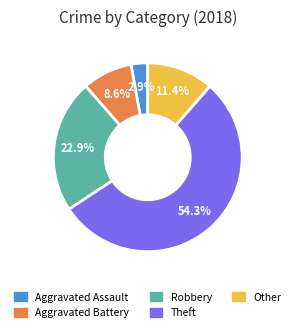

To the nearest percent, what is the difference between the largest and smallest slice percentages?

51%